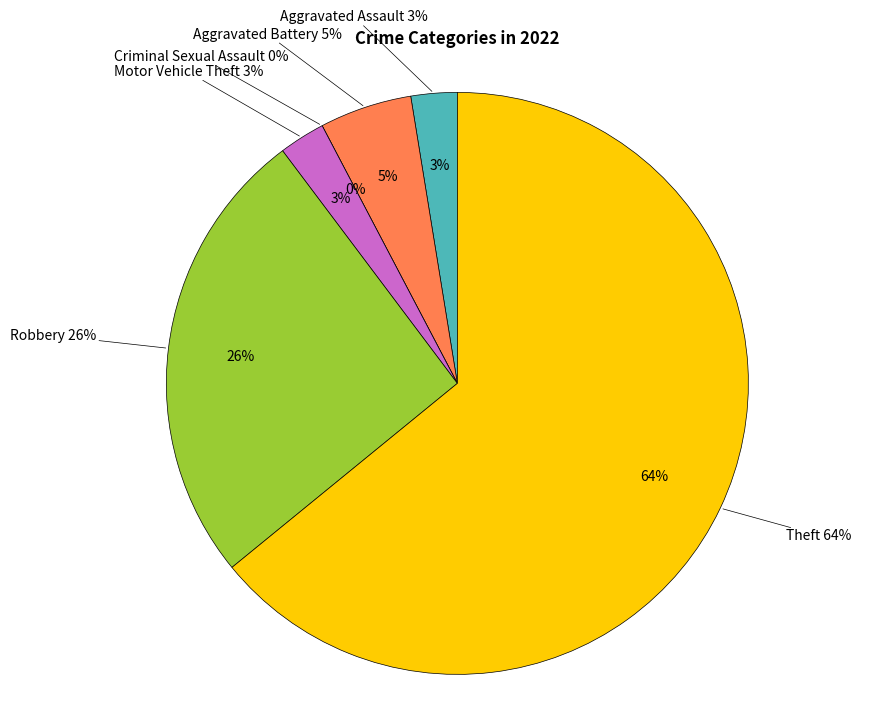

The Criminal Sexual Assault slice represents 0% of the pie. True or false?

True